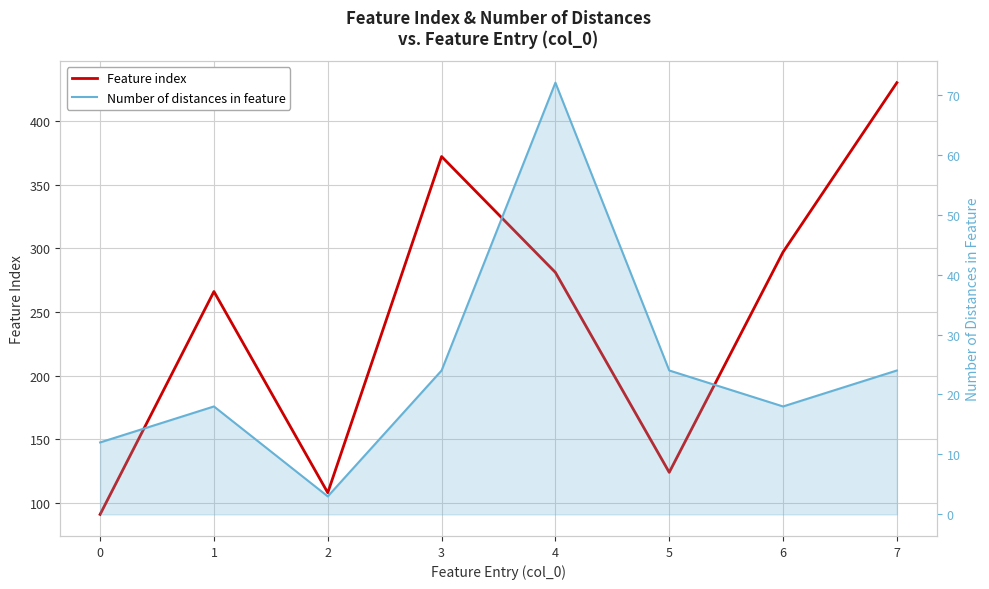

What is the difference between the maximum and minimum values in the Feature index series?

339